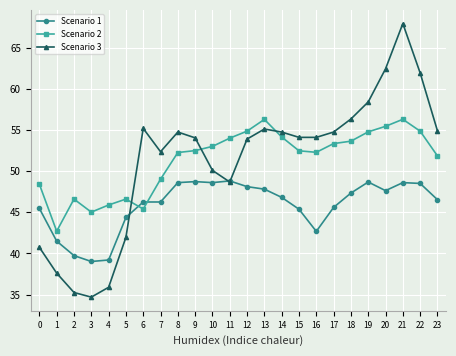

After their last crossing, which series has the higher values: Scenario 2 or Scenario 1?

Scenario 2